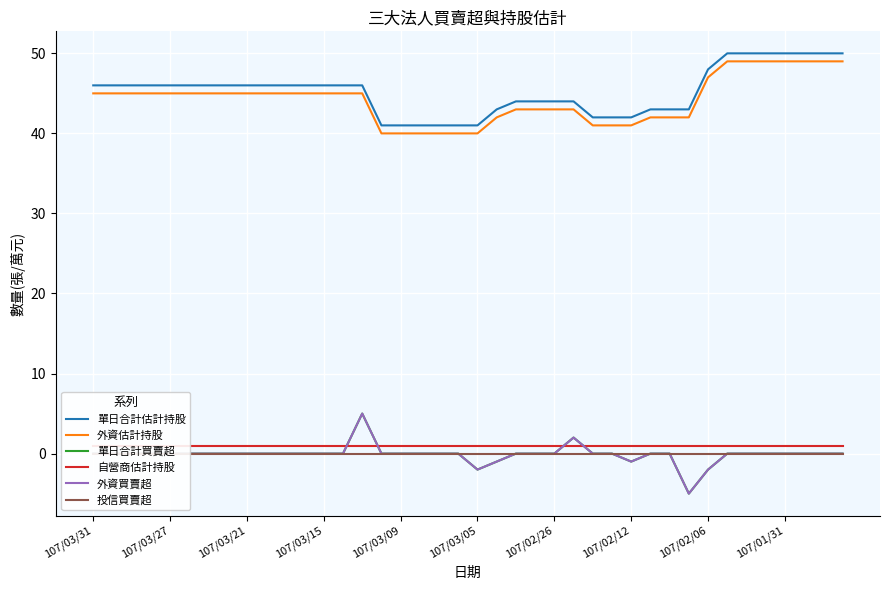

What is the smallest value displayed?

-5